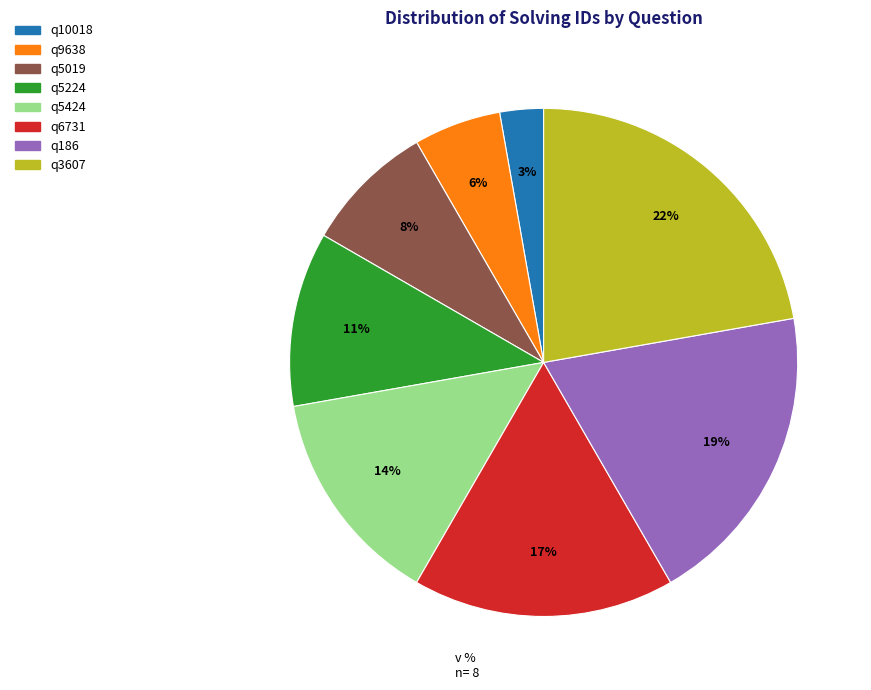

Is the sum of q6731 and q9638 greater than half?

No